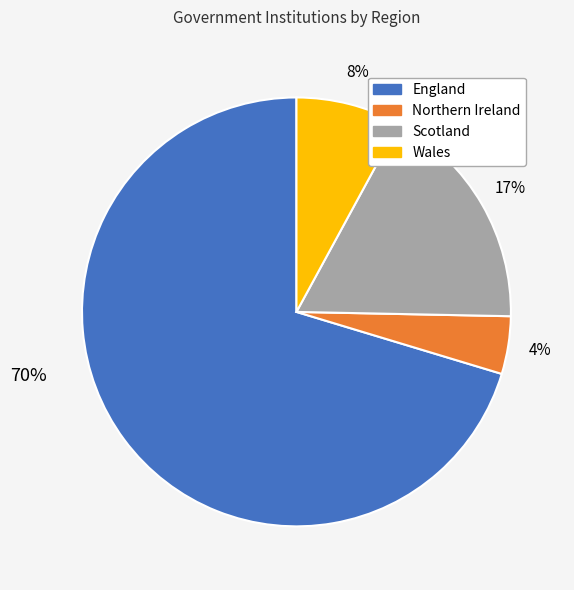

The Wales slice represents 1% of the pie. True or false?

False